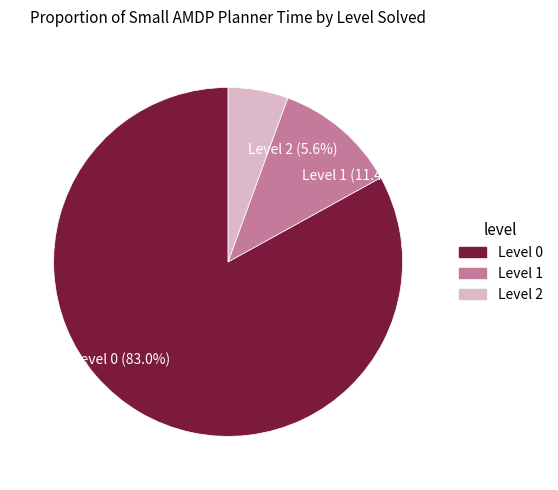

Count the number of slices in the pie.

3